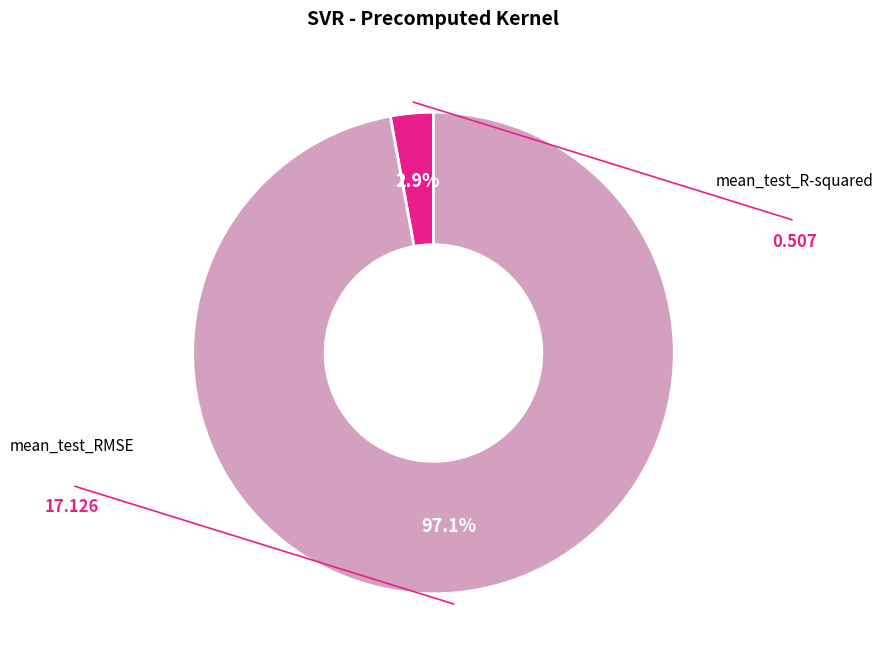

Is there any slice that represents more than half of the pie?

Yes